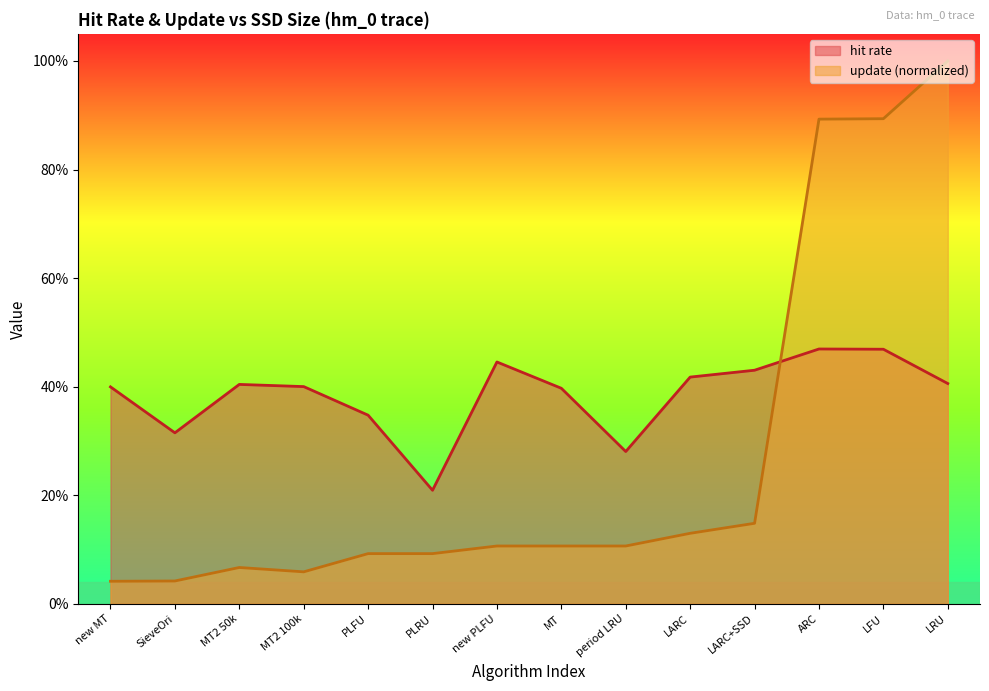

At how many categories does at least one series exceed 0?

14